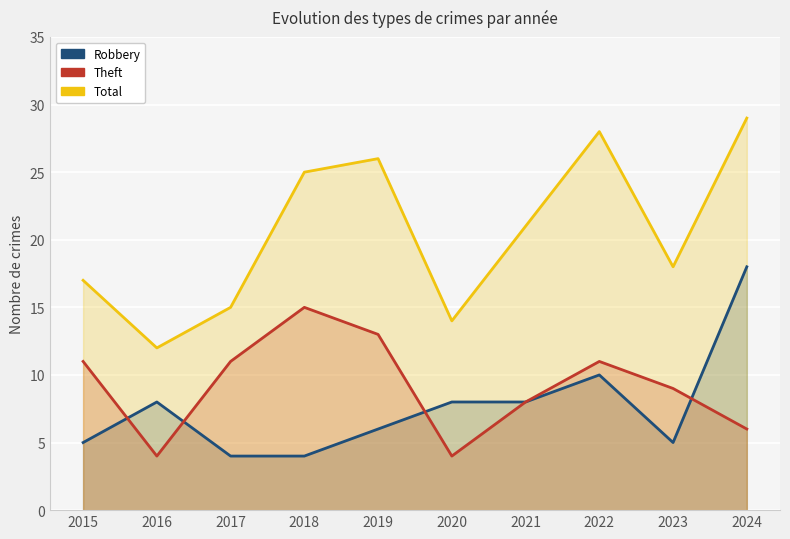

At which label is Total closest to 20?

2021